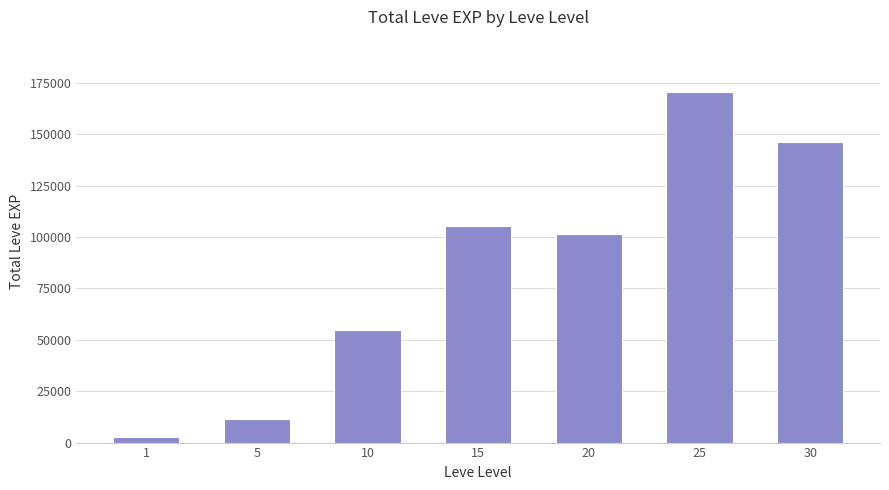

The value at 15 is 54366. True or false?

False